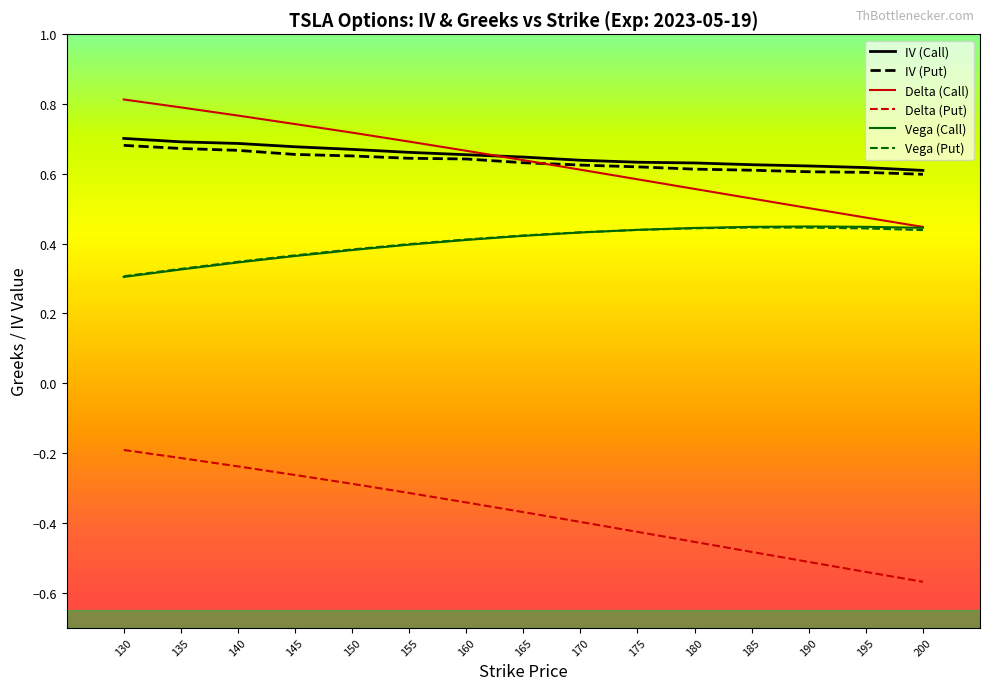

What is the difference between the maximum and second lowest values in the IV (Call) series?

0.1